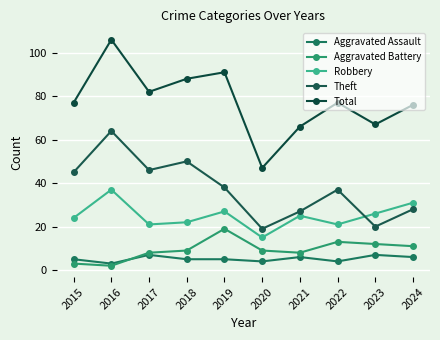

Between 2016 and 2017, which is larger?

2017